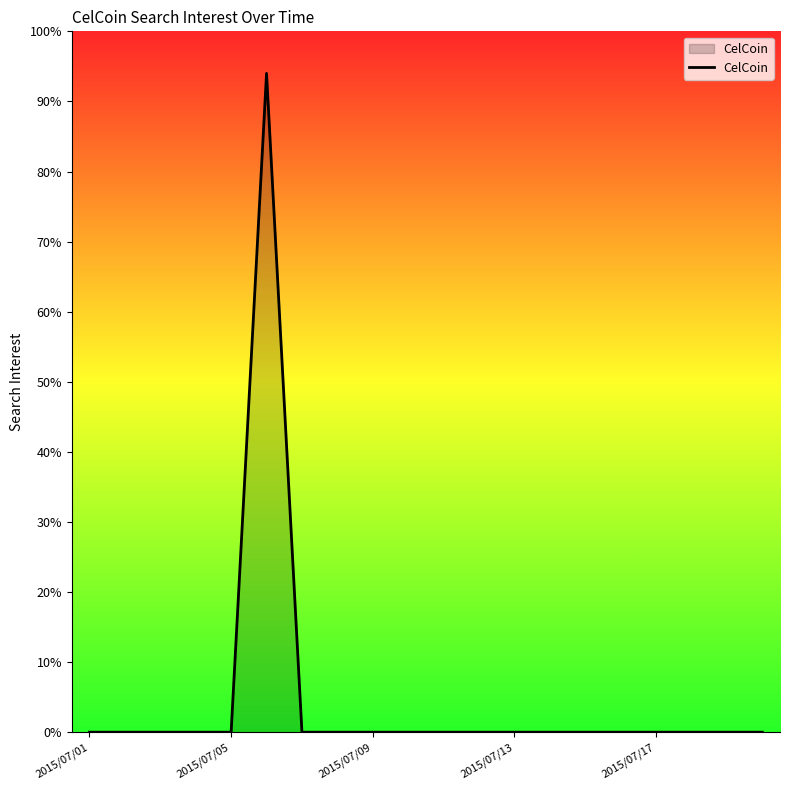

What is the difference between the maximum and minimum values?

94